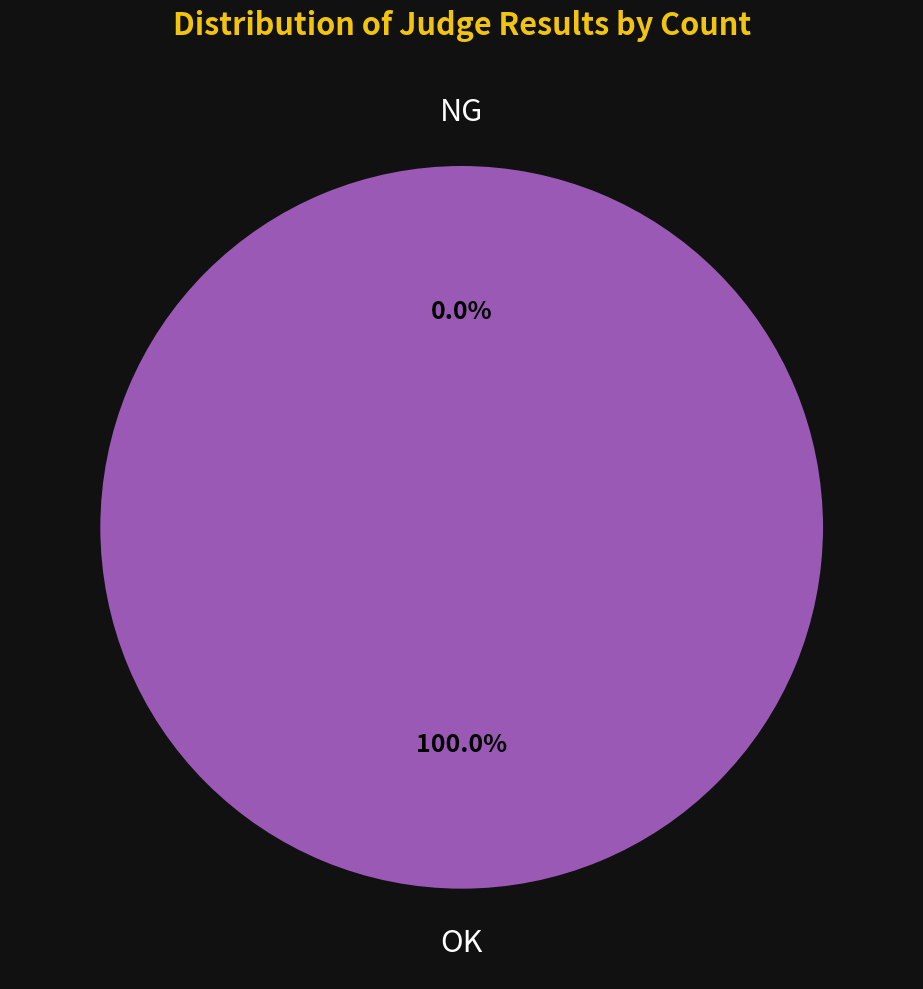

Rank the categories by value from lowest to highest.

NG, OK